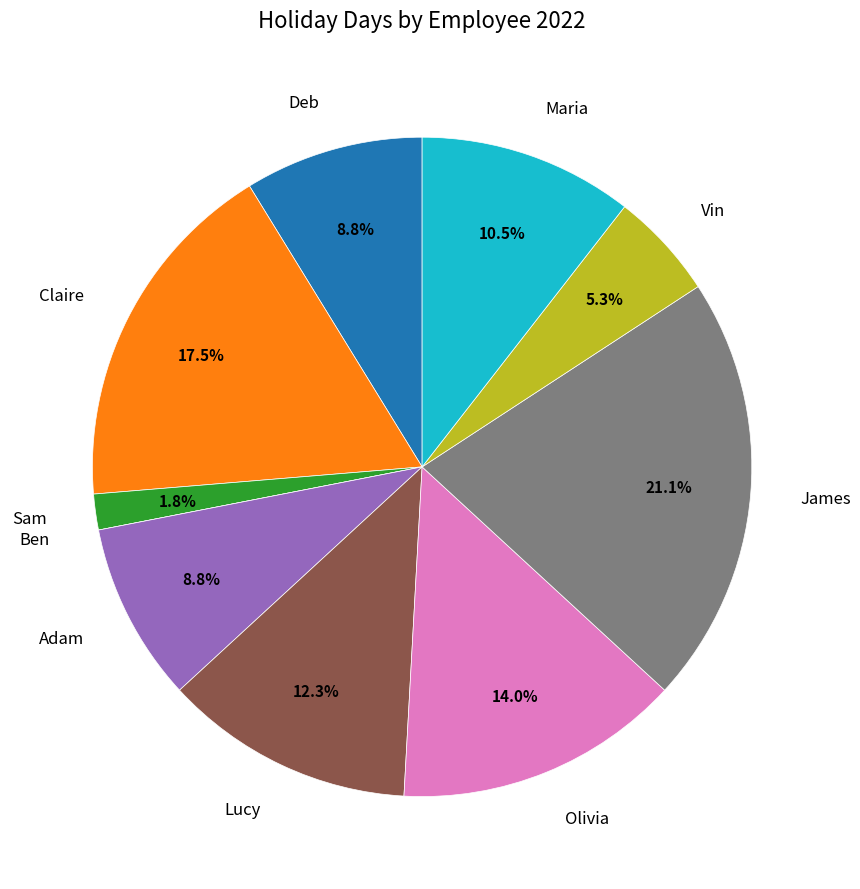

The James slice represents 9% of the pie. True or false?

False